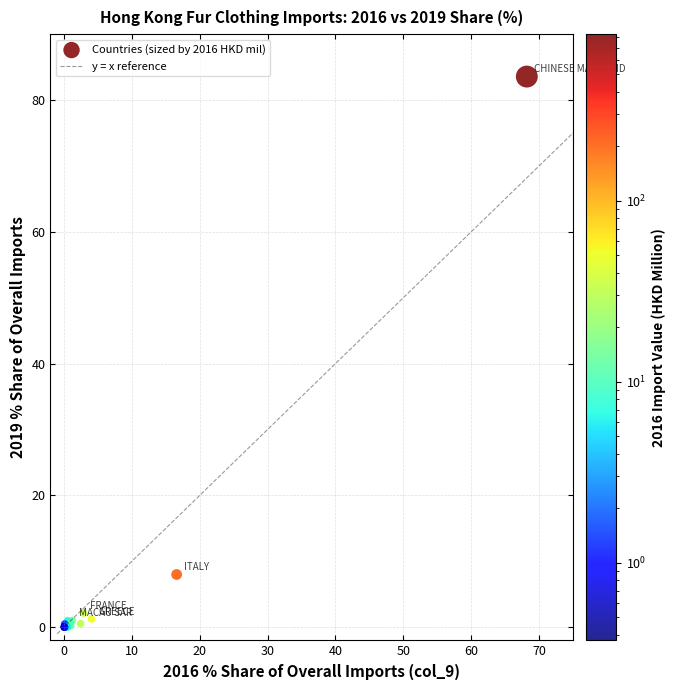

What Y value in the scatter plot is closest to 41?

8.0